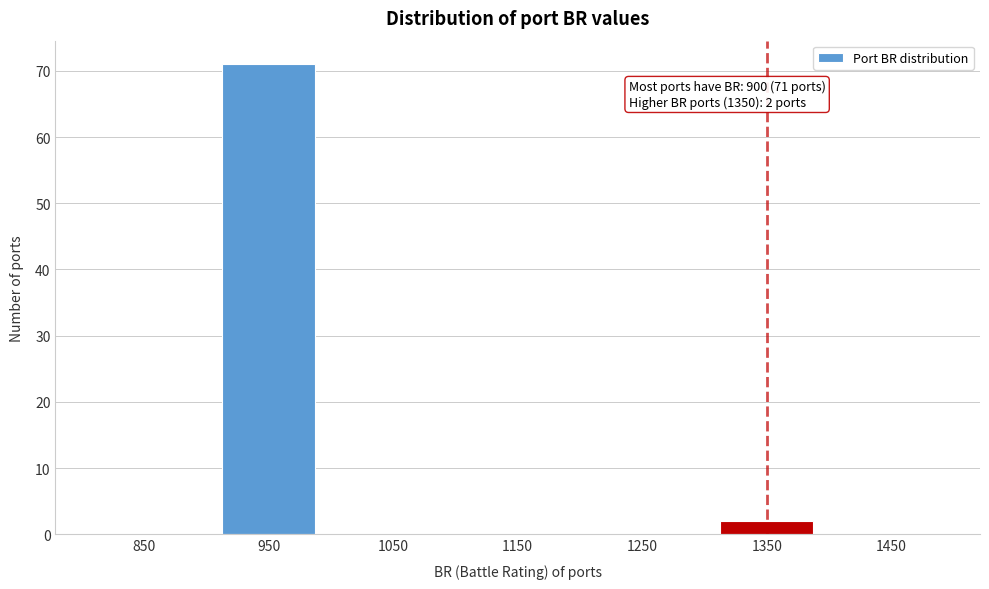

Reading left to right, list all the values displayed in this chart.

850=0	950=71	1050=0	1150=0	1250=0	1350=2	1450=0